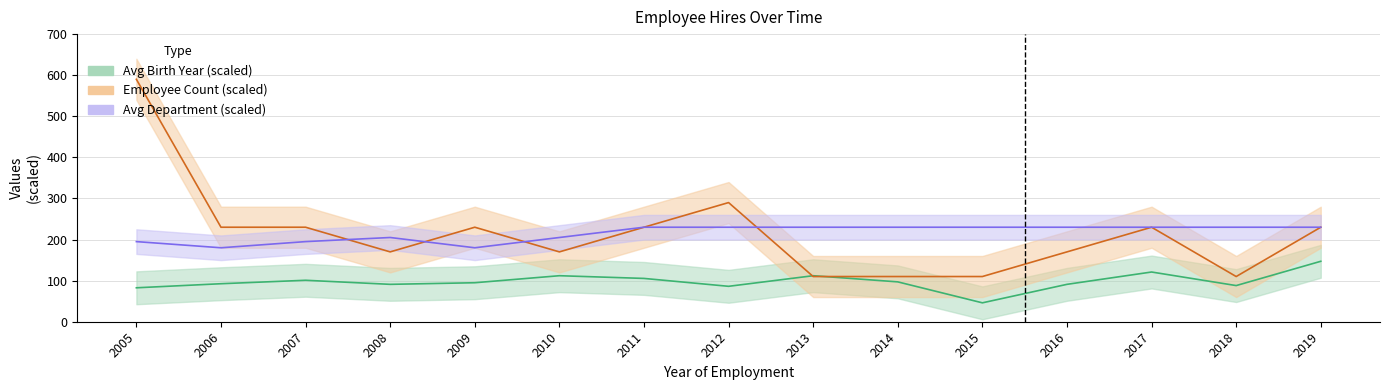

How many lines are shown in the chart?

3